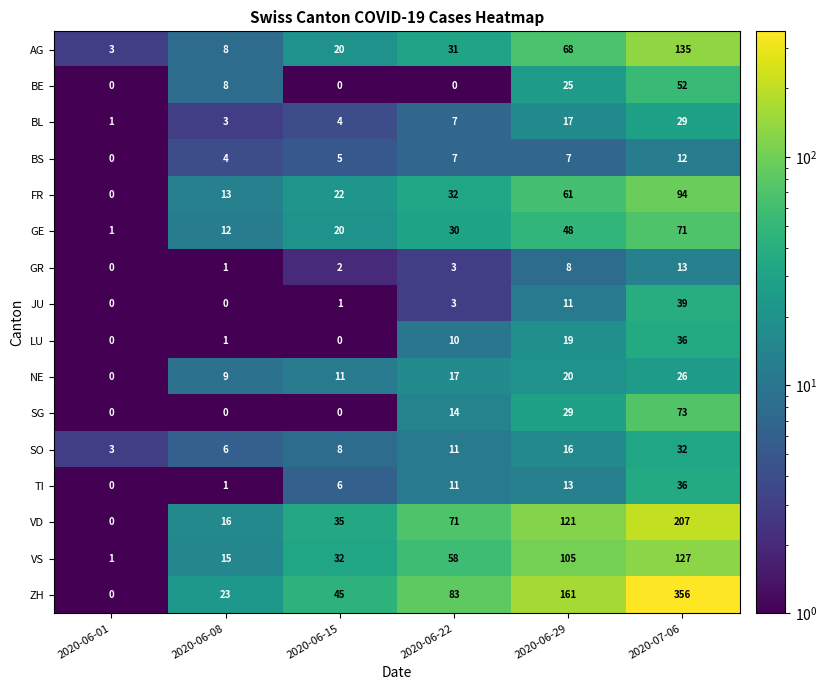

At which category is the sum across all series the highest?

2020-07-06